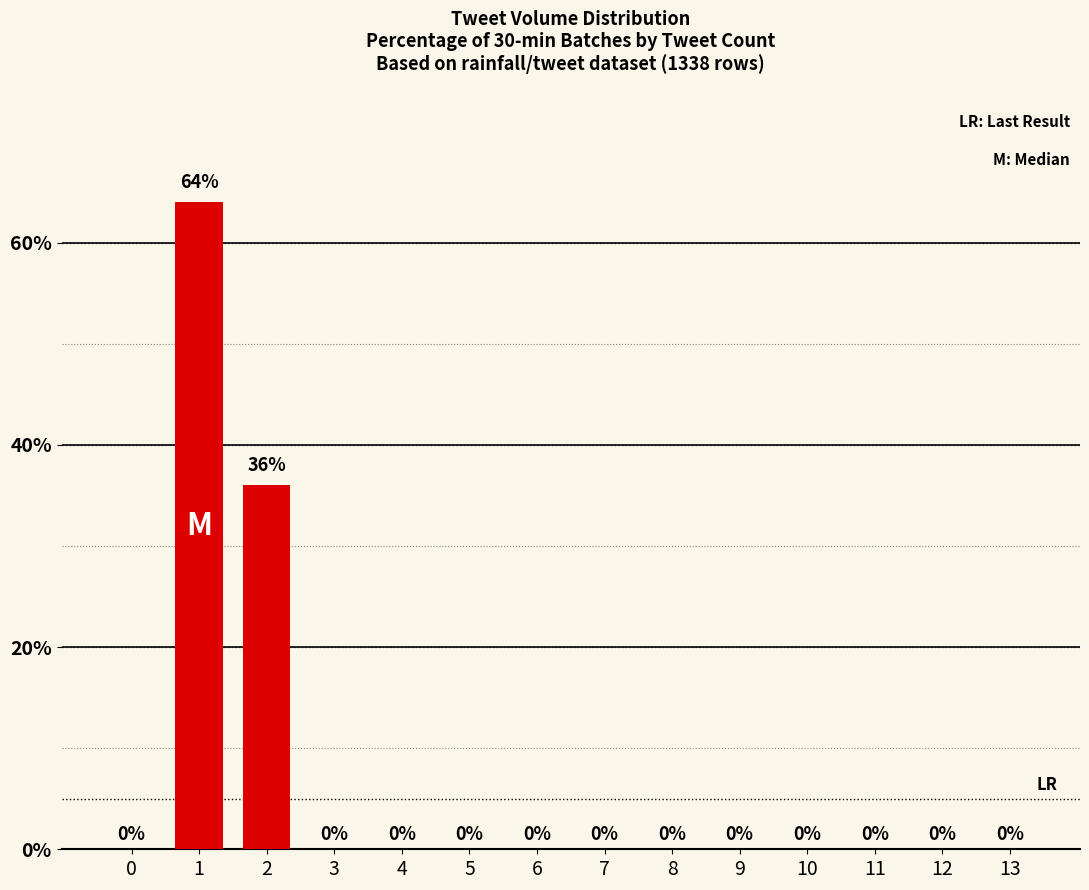

What is the sum of all values?

100